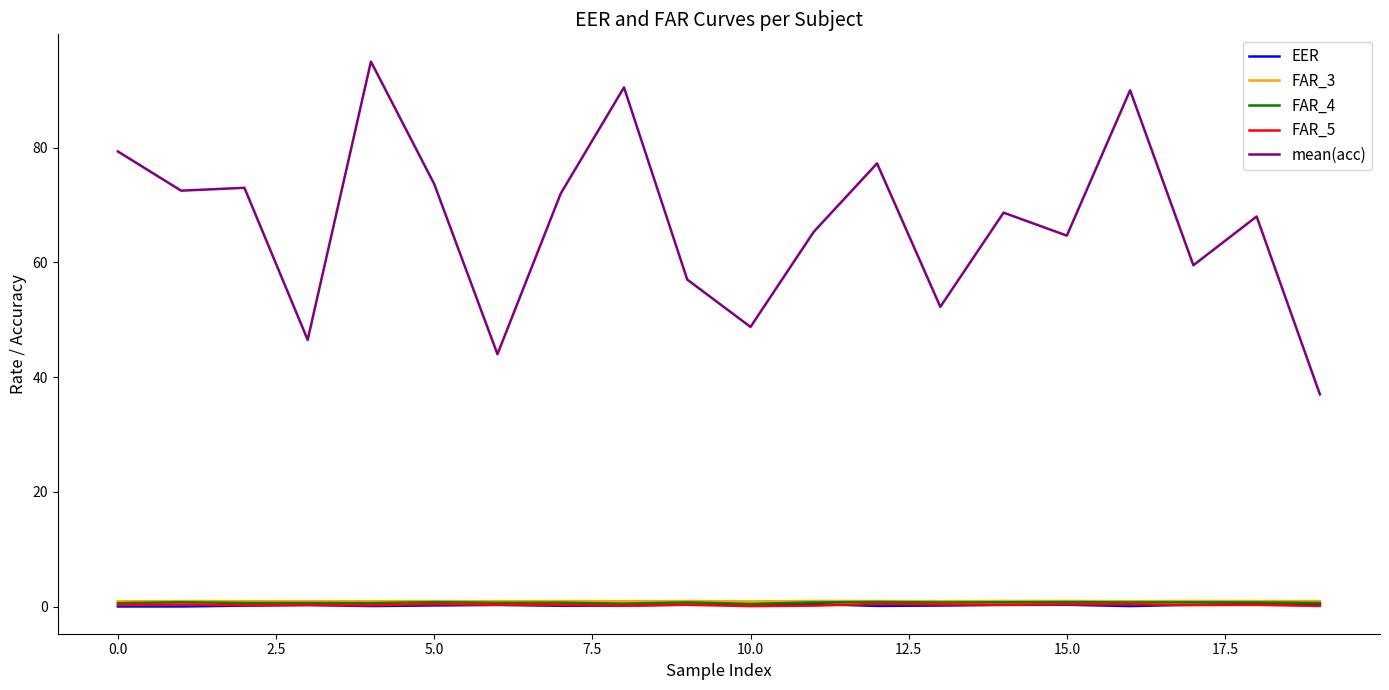

True or false: mean(acc) and FAR_5 intersect in this chart.

False